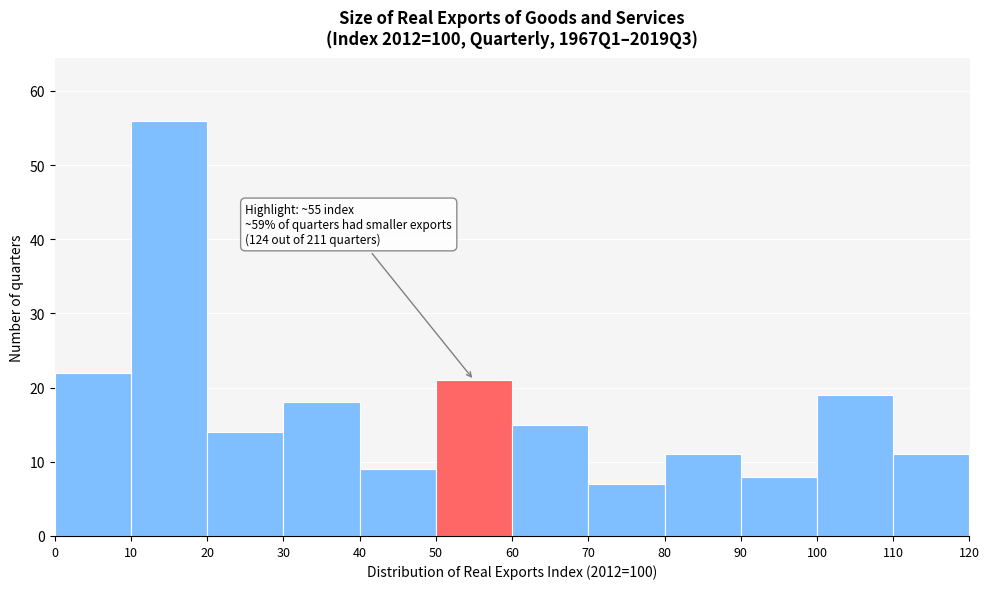

Which range on the x-axis has the tallest bar?

10 to 20